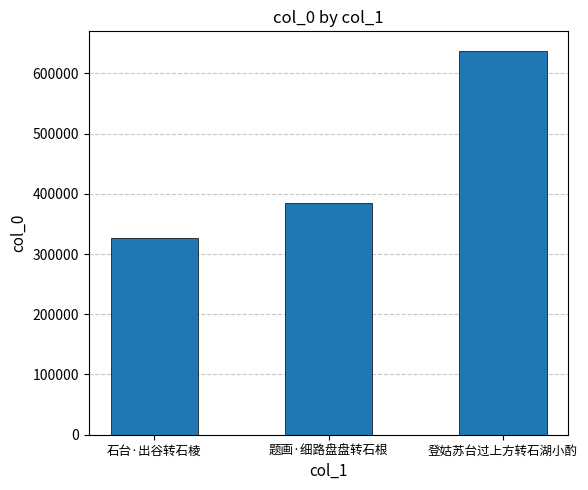

Reading left to right, list all the values displayed in this chart.

石台·出谷转石棱=327029	题画·细路盘盘转石根=384601	登姑苏台过上方转石湖小酌=637851